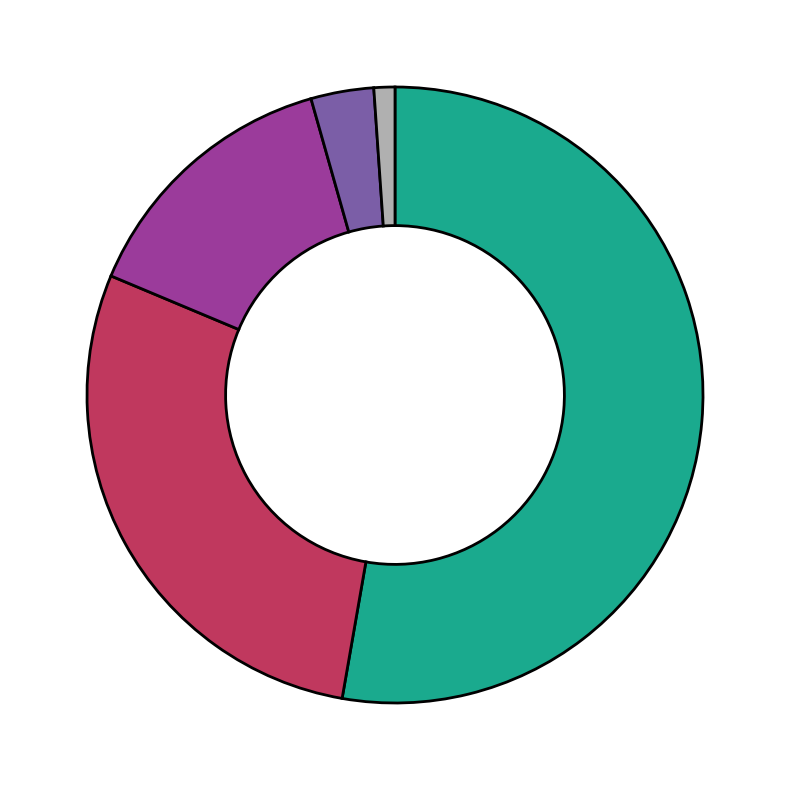

Is there a majority slice in this chart?

Yes